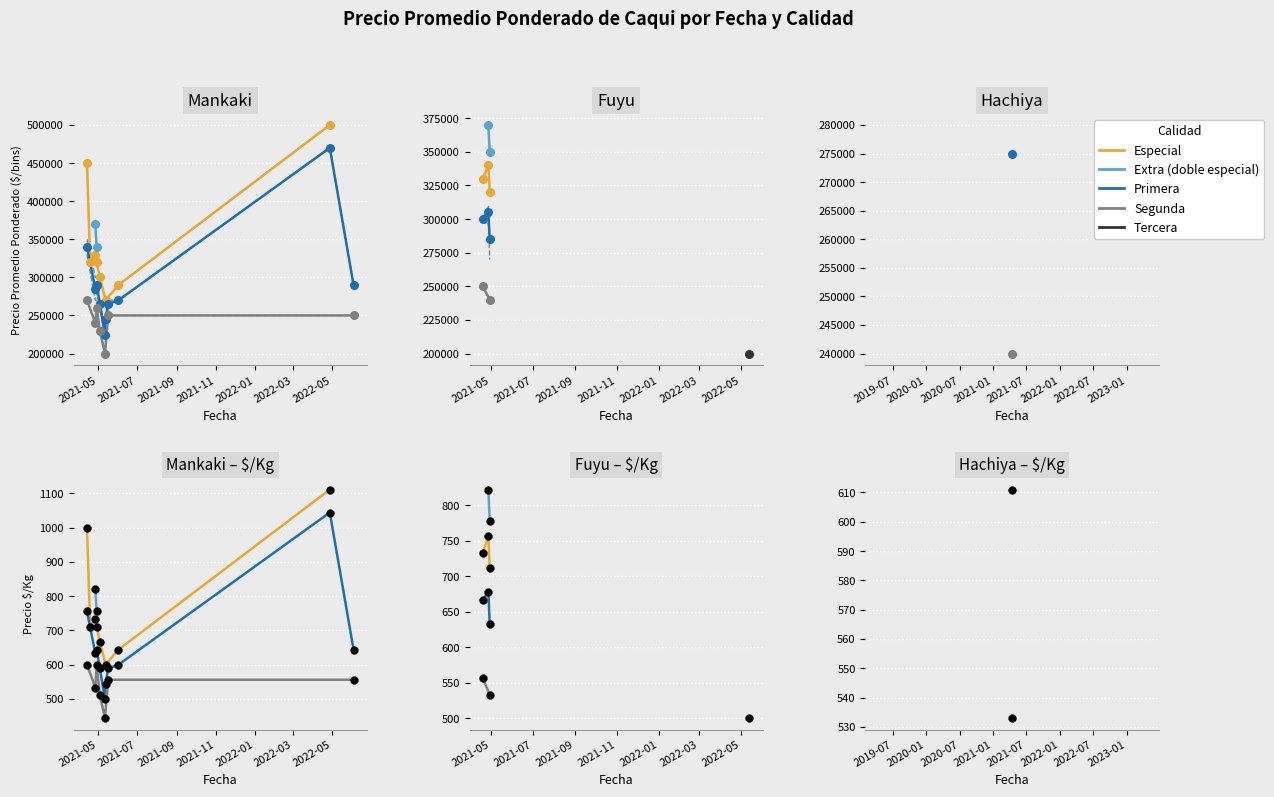

At how many categories does at least one series exceed 343719?

7